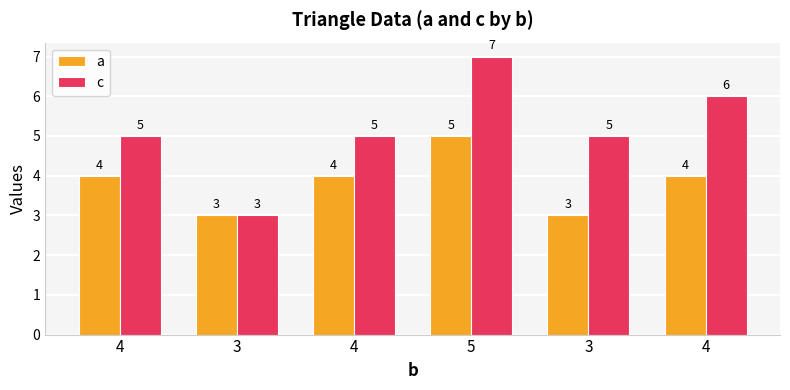

What is the difference between the c values at 4 and 5?

2